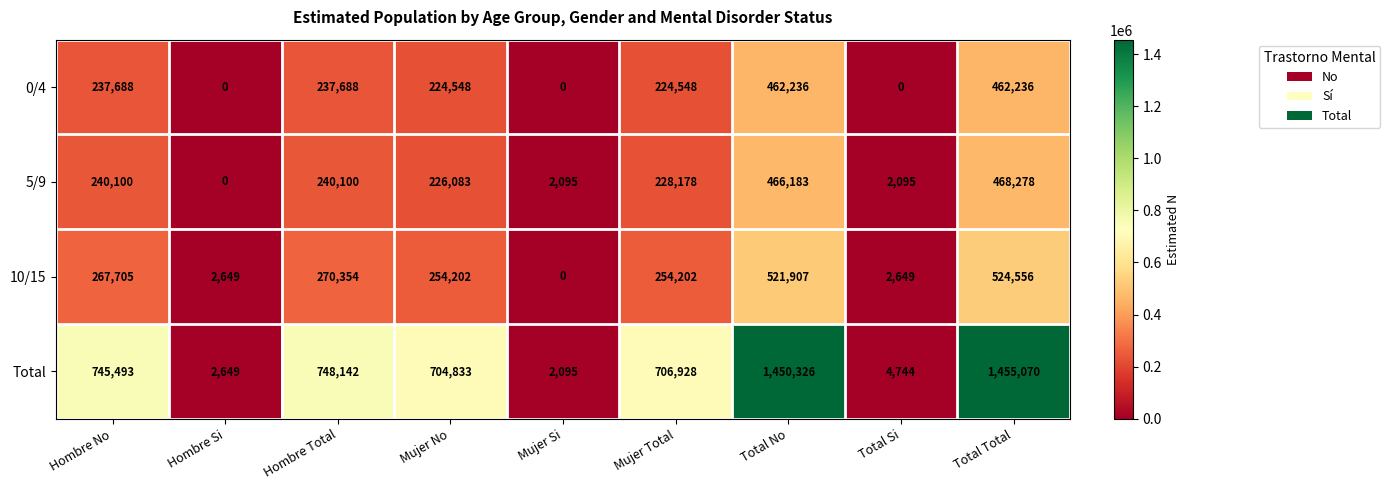

What is the lowest value of the Total series?

2095